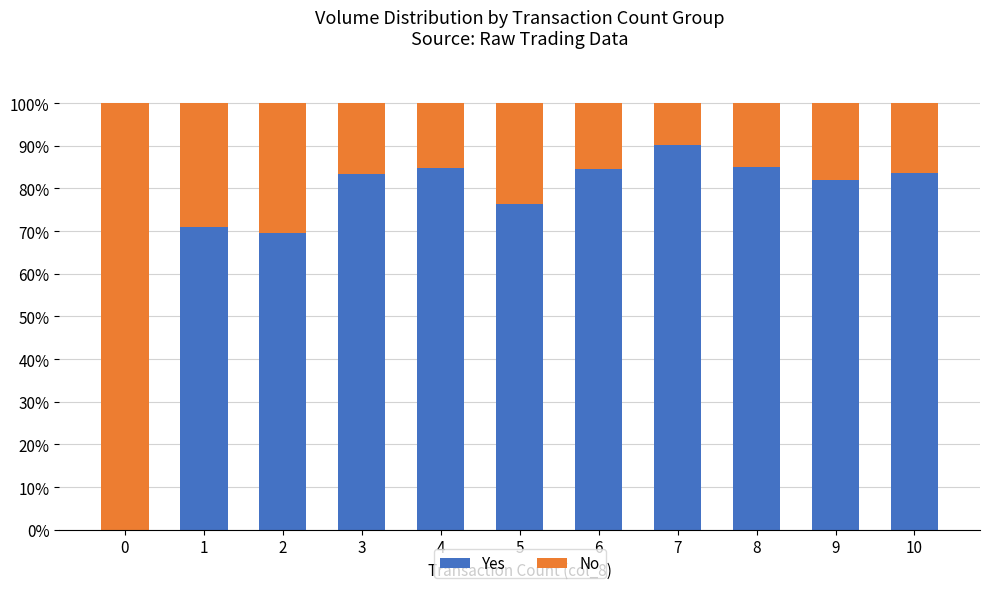

Which category has the highest value in the Yes series?

7